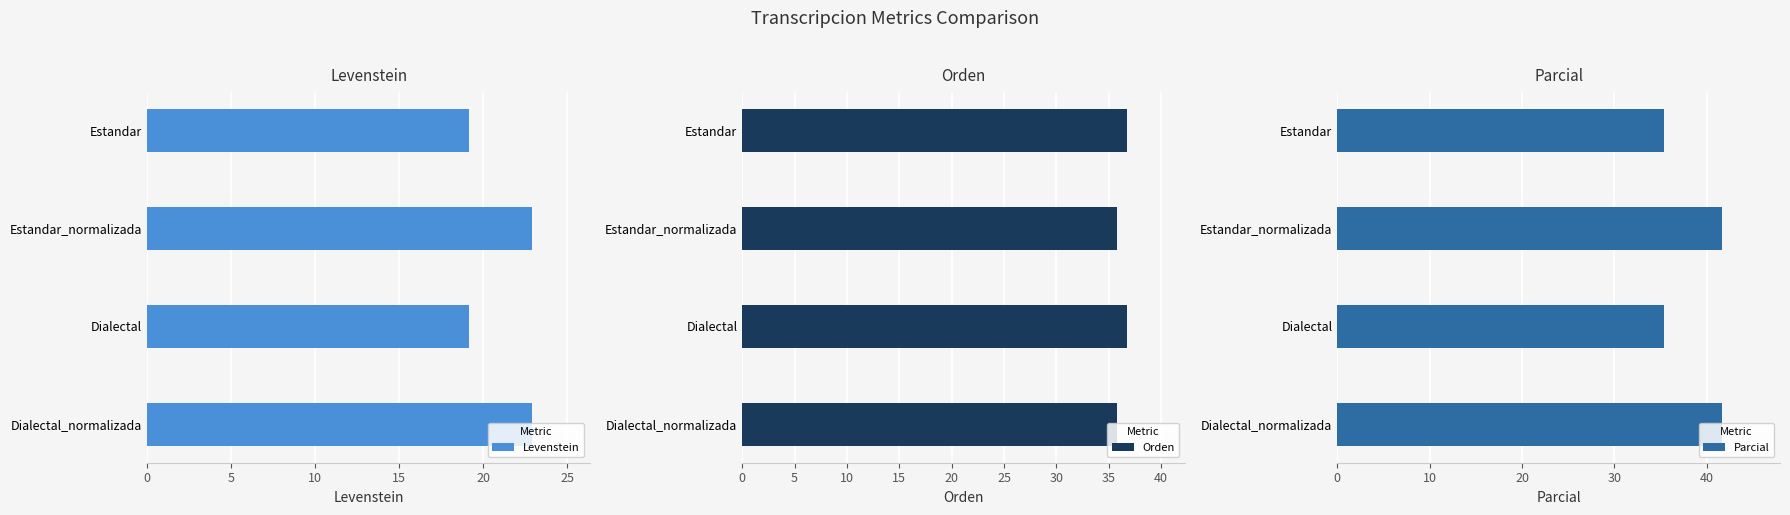

Is it true that Parcial equals 21.8 at Dialectal?

False